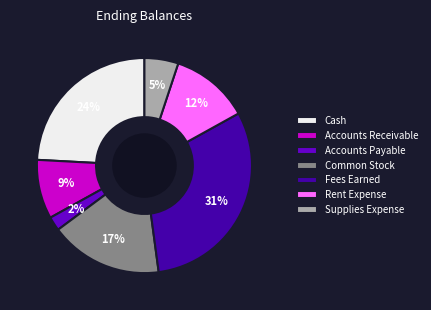

Does any single category account for the majority?

No